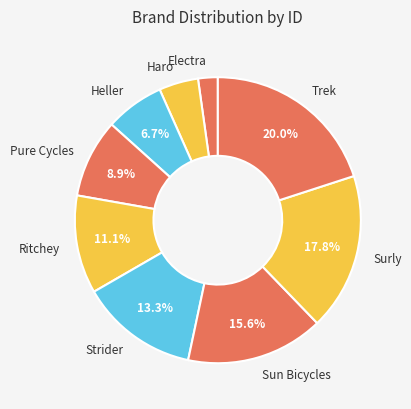

The Ritchey slice represents 11% of the pie. True or false?

True